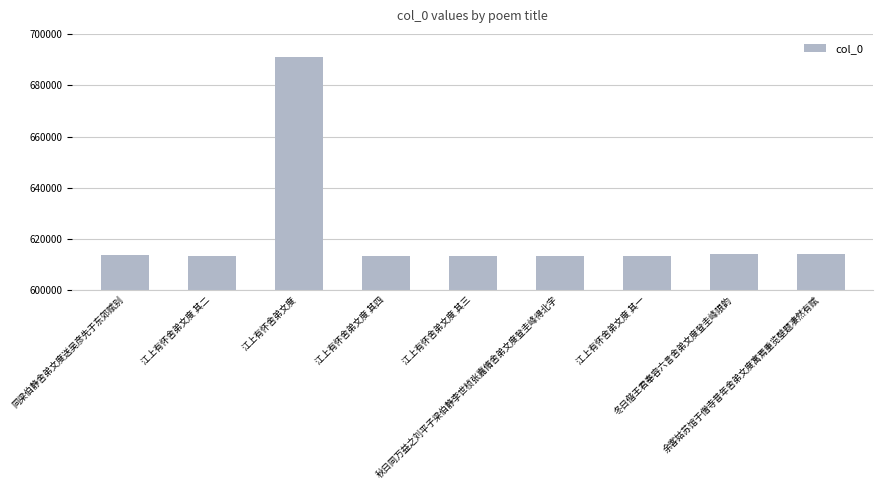

How many data points does each series have?

9